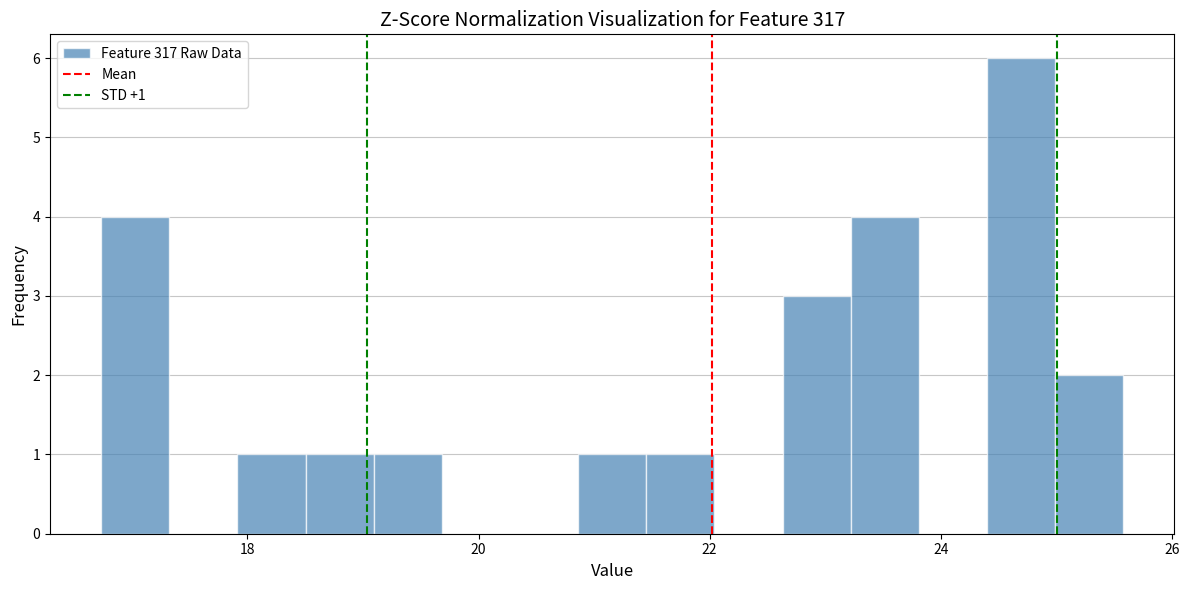

Read against the x-axis, roughly where is the centre of the tallest bar?

24.6